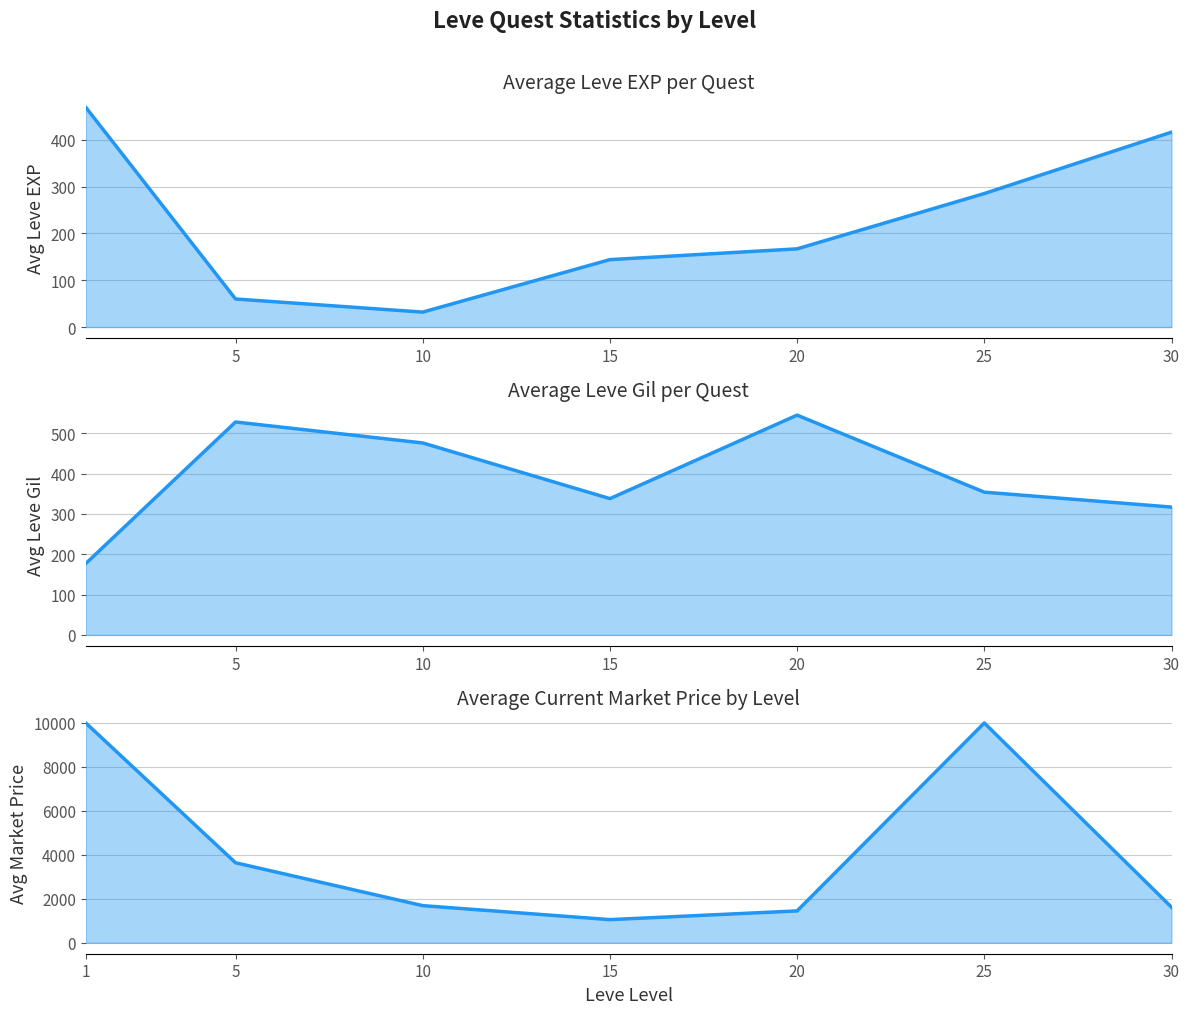

Is the value of Avg Market Price at 30 greater than the value of Avg Leve EXP at 20?

Yes